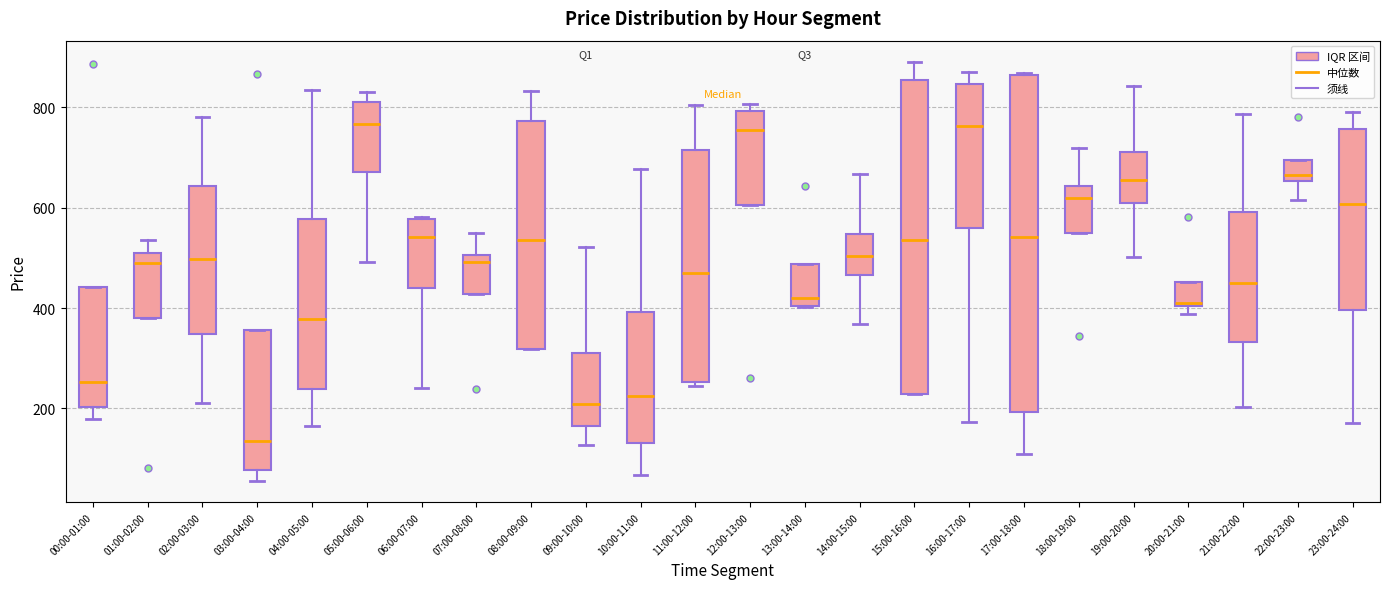

Reading left to right, transcribe this box plot: for each box, give where its median line is, the range the box spans, and where its two whiskers end, as read against the y-axis. The values are not printed on the chart, so give them approximately, as read against the axis.

00:00-01:00: median 260, box 200 to 440, whiskers 180 to 440
01:00-02:00: median 500, box 380 to 520, whiskers 380 to 540
02:00-03:00: median 500, box 340 to 640, whiskers 220 to 780
03:00-04:00: median 140, box 80 to 360, whiskers 60 to 360
04:00-05:00: median 380, box 240 to 580, whiskers 160 to 840
05:00-06:00: median 760, box 680 to 800, whiskers 500 to 840
06:00-07:00: median 540, box 440 to 580, whiskers 240 to 580
07:00-08:00: median 500 (just below the box's upper edge), box 420 to 500, whiskers 420 to 540
08:00-09:00: median 540, box 320 to 780, whiskers 320 to 840
09:00-10:00: median 200, box 160 to 300, whiskers 120 to 520
10:00-11:00: median 220, box 140 to 400, whiskers 60 to 680
11:00-12:00: median 480, box 260 to 720, whiskers 240 to 800
12:00-13:00: median 760, box 600 to 800, whiskers 600 to 800 (just above the box's upper edge)
13:00-14:00: median 420, box 400 to 480, whiskers 400 to 480
14:00-15:00: median 500, box 460 to 540, whiskers 360 to 660
15:00-16:00: median 540, box 220 to 860, whiskers 220 to 900
16:00-17:00: median 760, box 560 to 840, whiskers 180 to 880
17:00-18:00: median 540, box 200 to 860, whiskers 100 to 860
18:00-19:00: median 620, box 540 to 640, whiskers 540 to 720
19:00-20:00: median 660, box 600 to 720, whiskers 500 to 840
20:00-21:00: median 420, box 400 to 460, whiskers 380 to 460
21:00-22:00: median 460, box 340 to 600, whiskers 200 to 780
22:00-23:00: median 660 (just above the box's lower edge), box 660 to 700, whiskers 620 to 700
23:00-24:00: median 600, box 400 to 760, whiskers 180 to 800